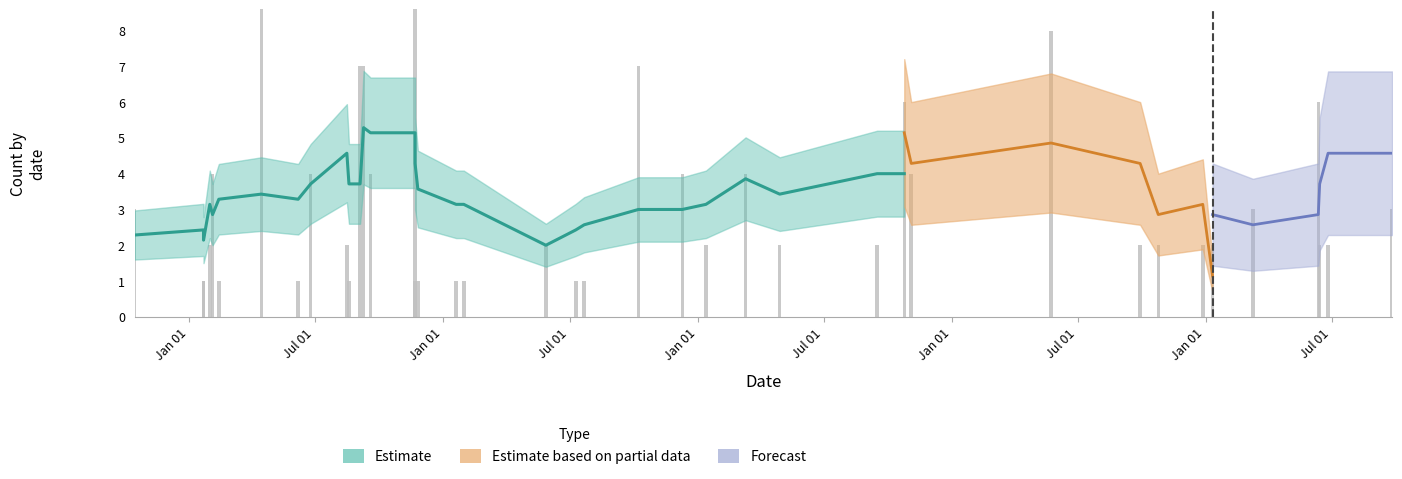

How many groups of bars are there?

40